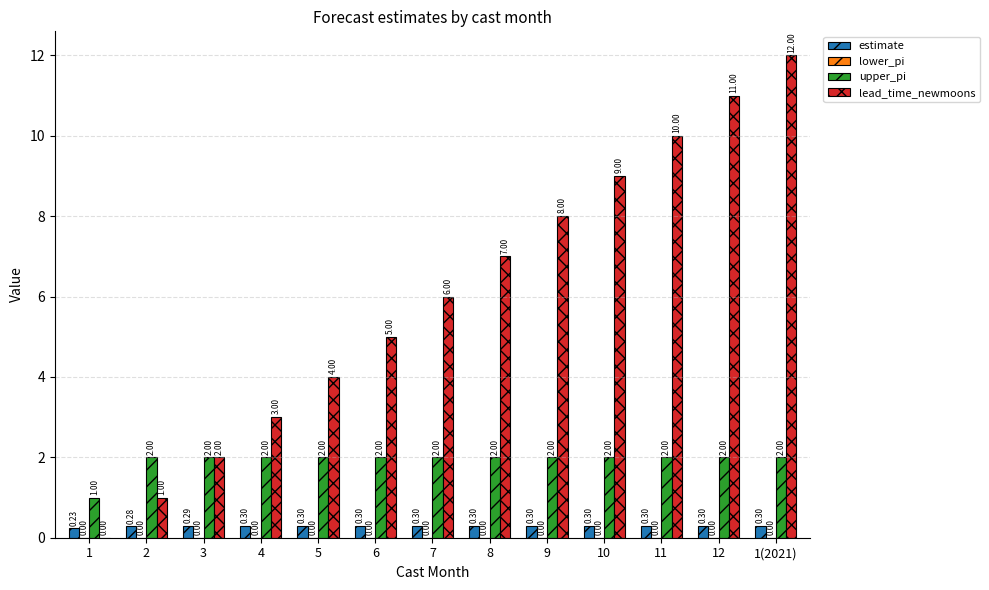

What is the sum of the upper_pi values at 1(2021) and 4?

4.0